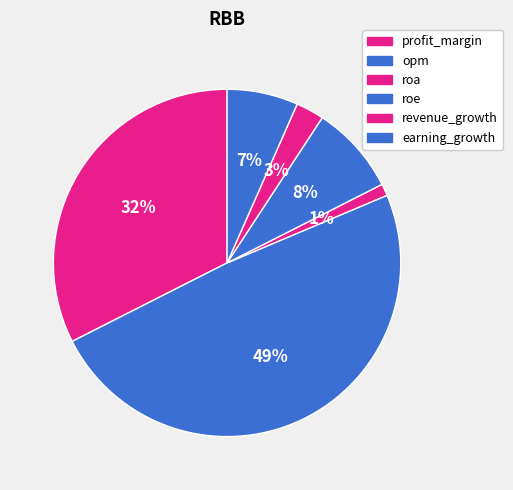

How many segments does this pie chart have?

6